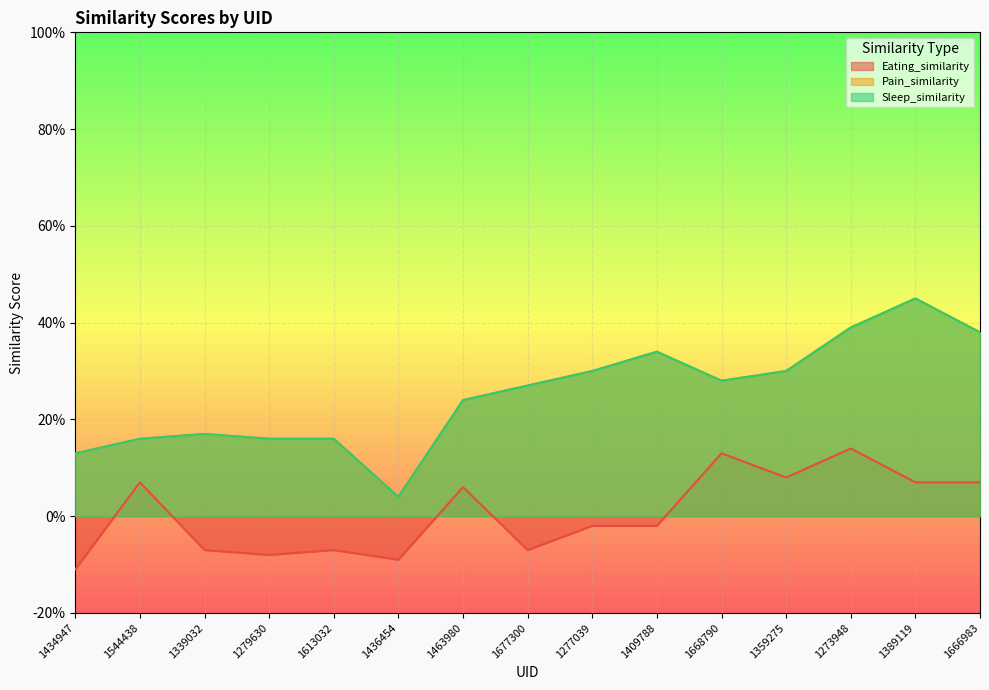

How many distinct data groups are displayed?

3